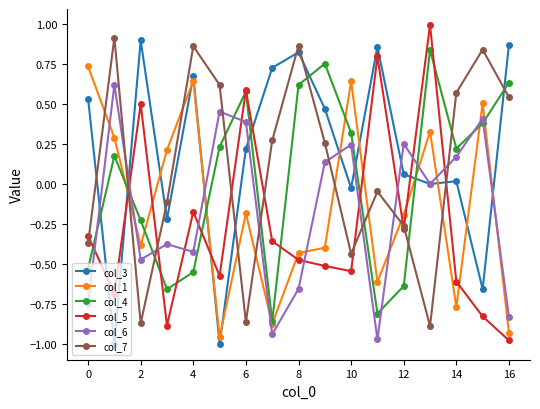

What is the difference between the second highest and second lowest values in the col_4 series?

1.6